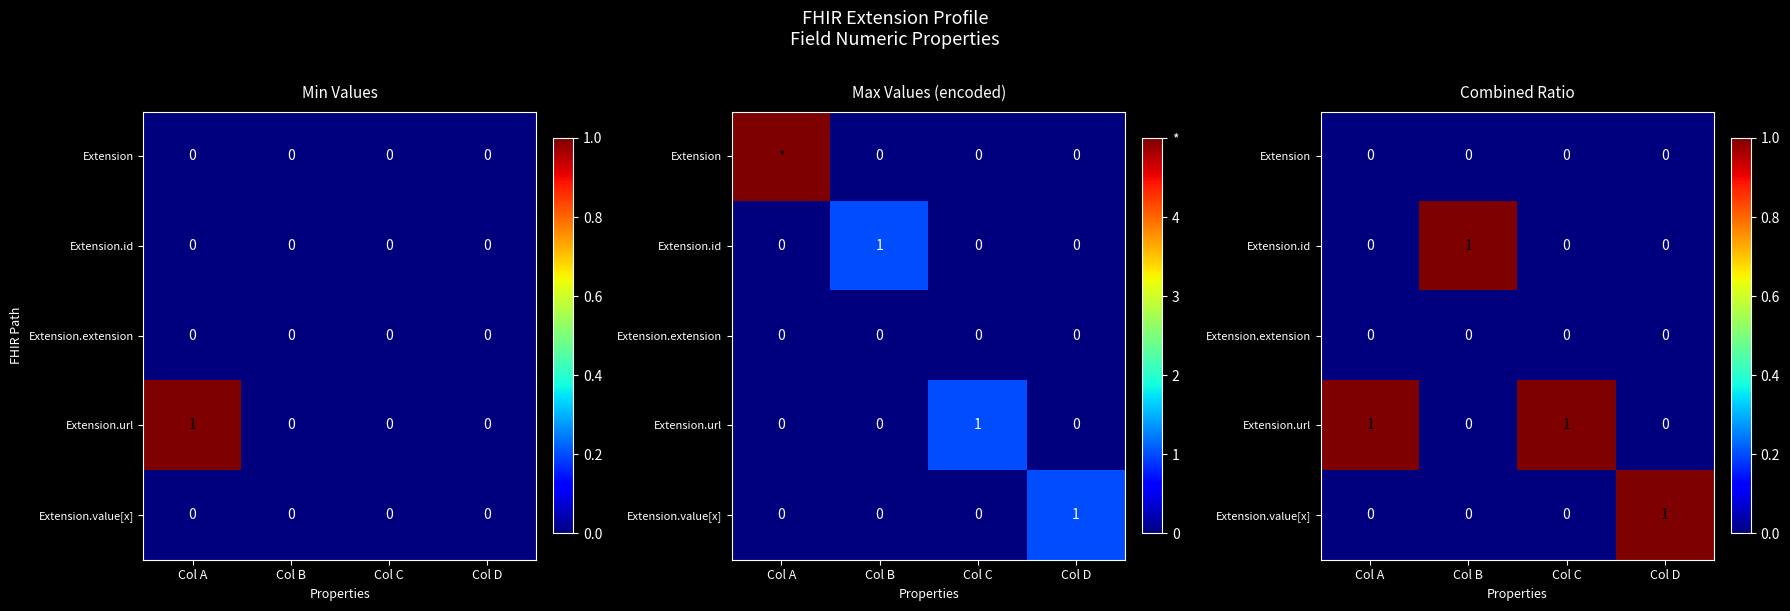

Which label corresponds to the smallest value in the chart?

Col A